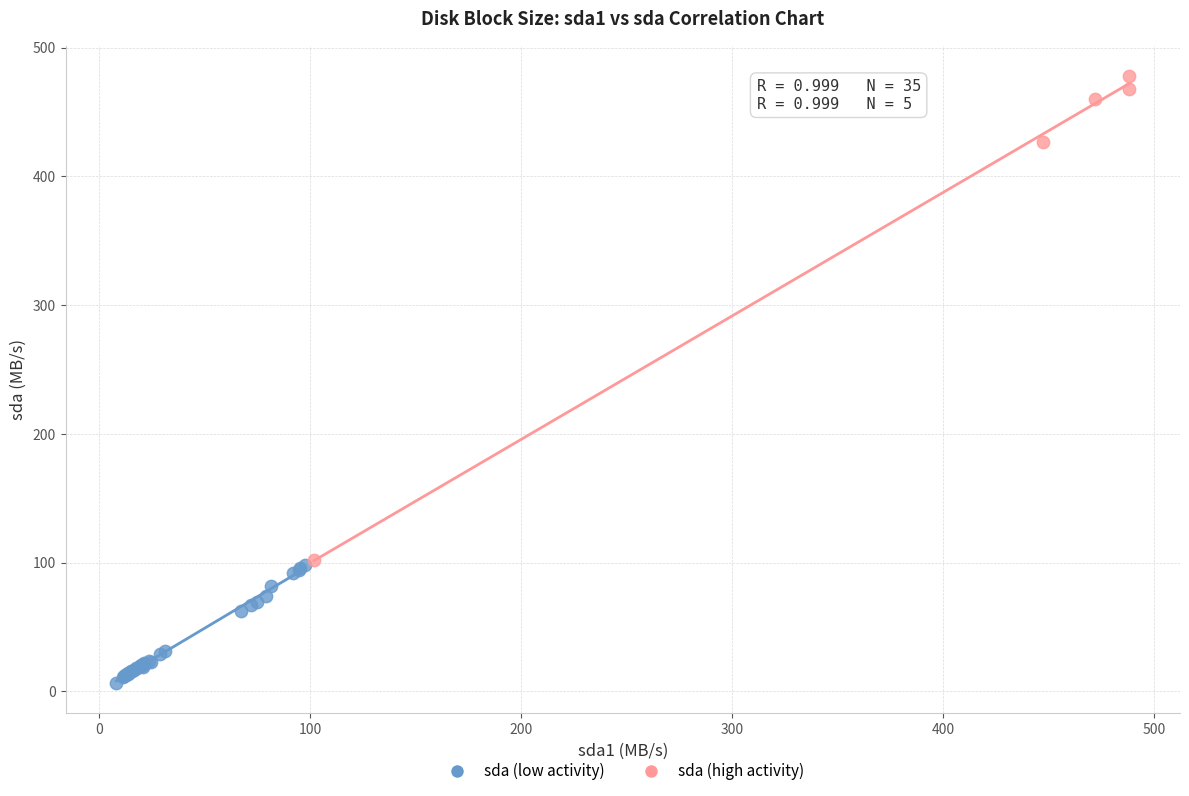

Which series contains the lowest Y value?

sda (low activity)